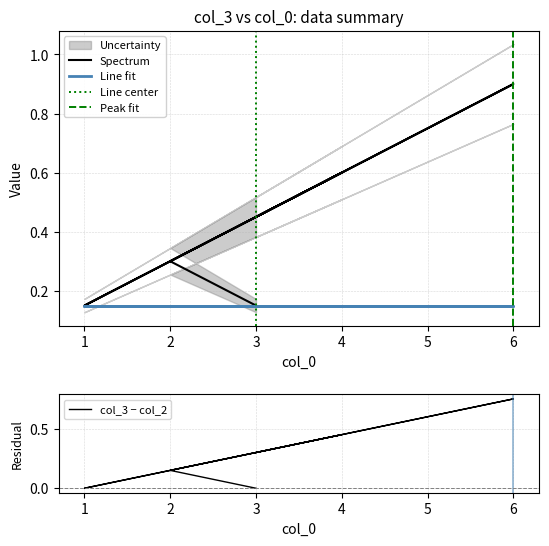

What is the difference between the maximum and minimum values?

0.8